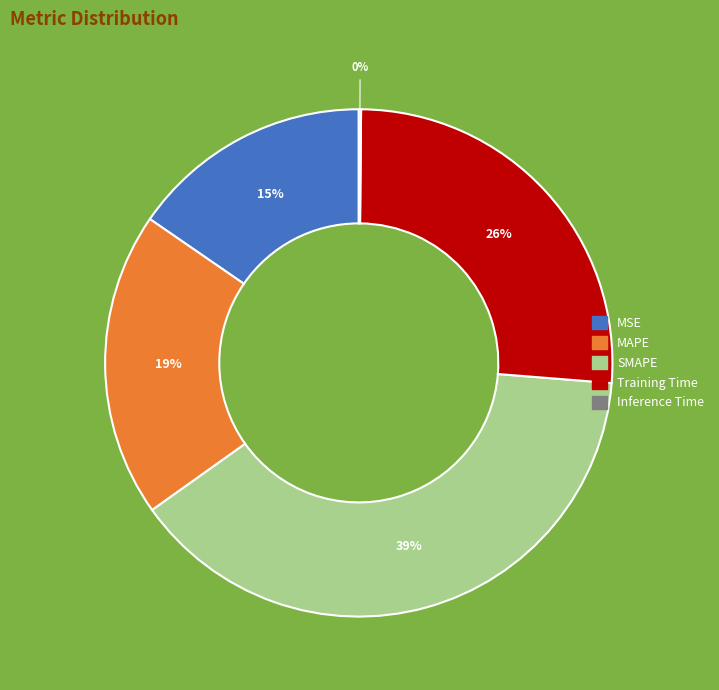

What is the largest slice in the pie chart?

SMAPE